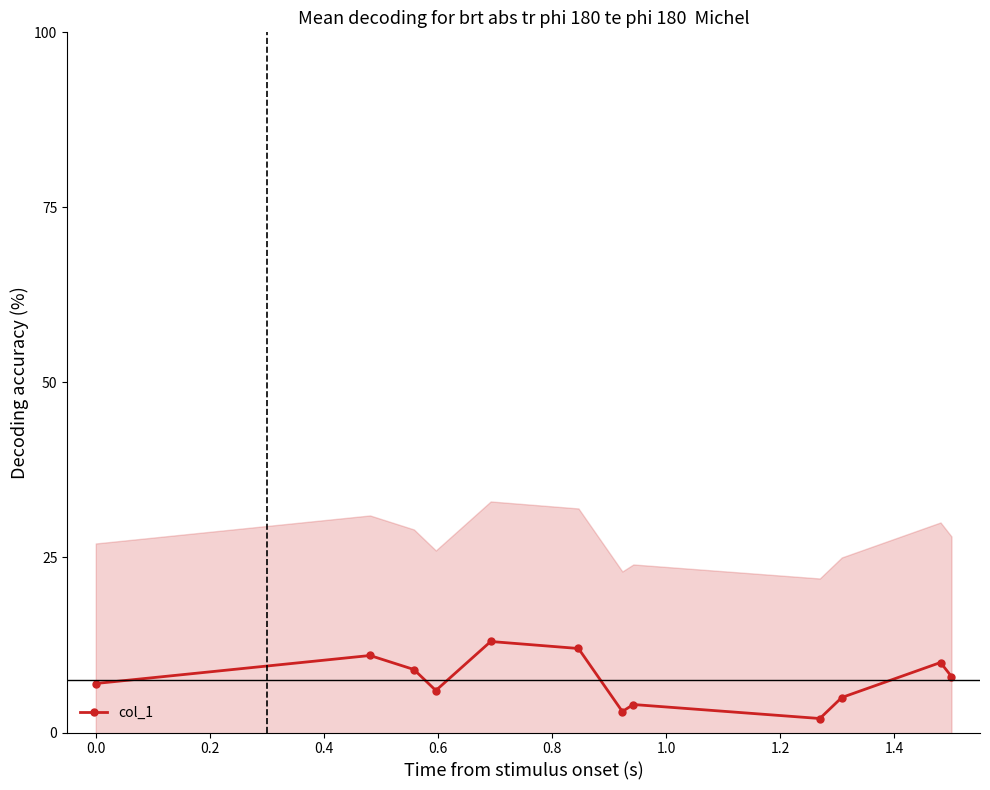

What is the maximum value for col_1?

13.0